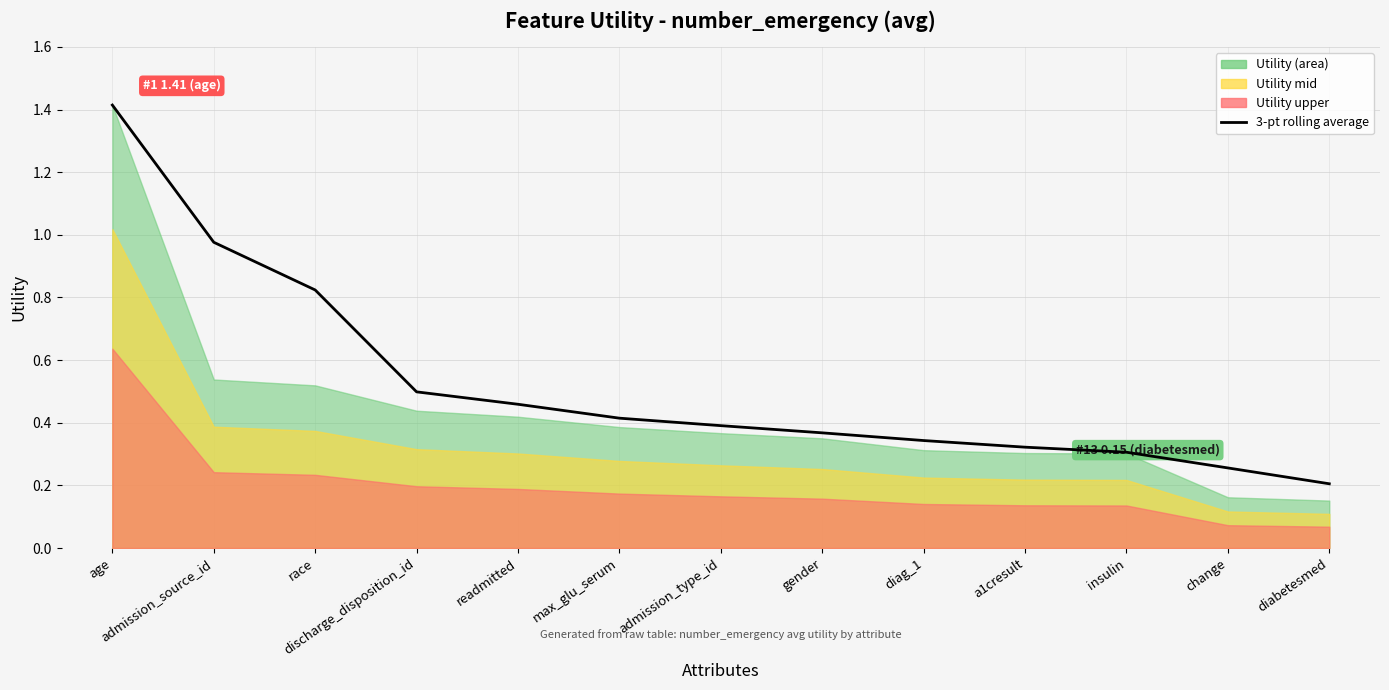

Where is the data nearest to the value 0?

diabetesmed